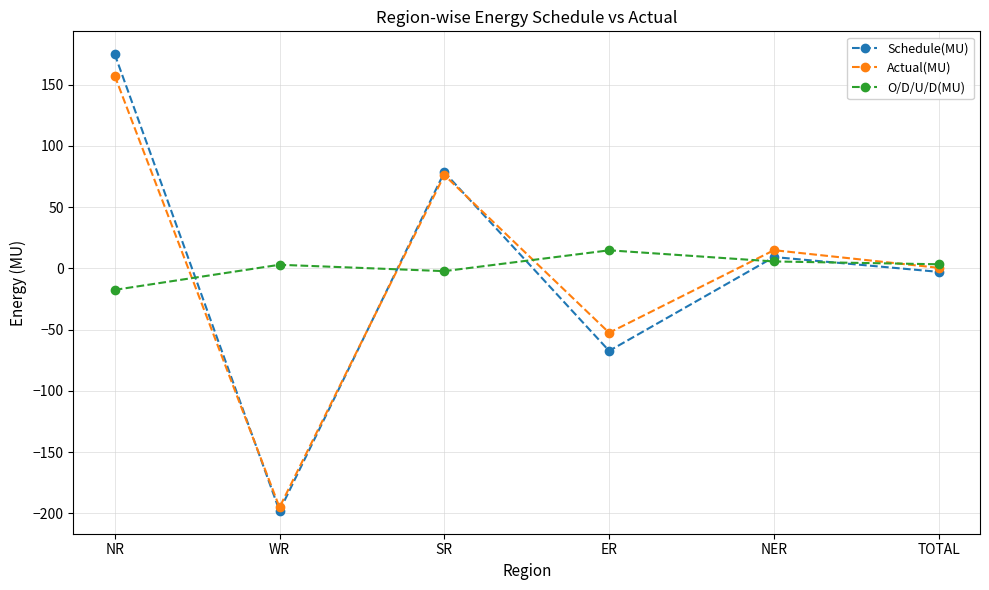

What are all the series names shown in the legend?

Schedule(MU), Actual(MU), O/D/U/D(MU)